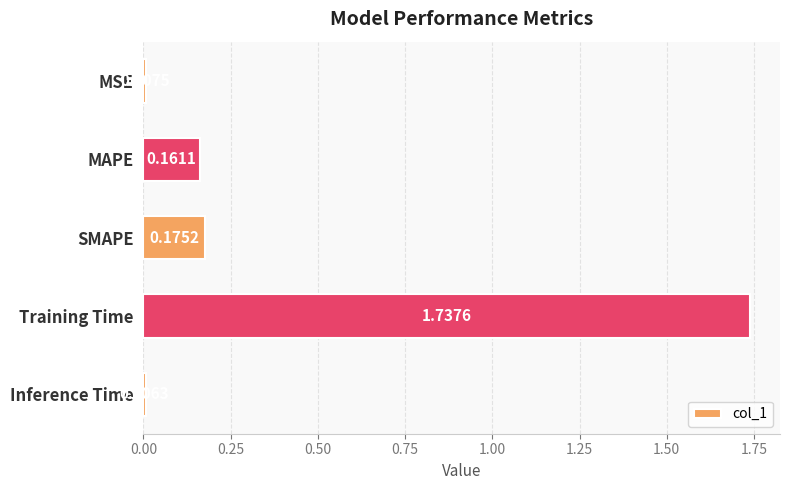

What is the label of the 4th bar from the bottom?

MAPE